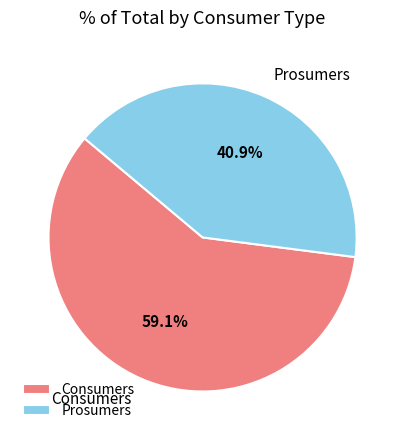

Is it true that Prosumers is 31% of the pie?

False